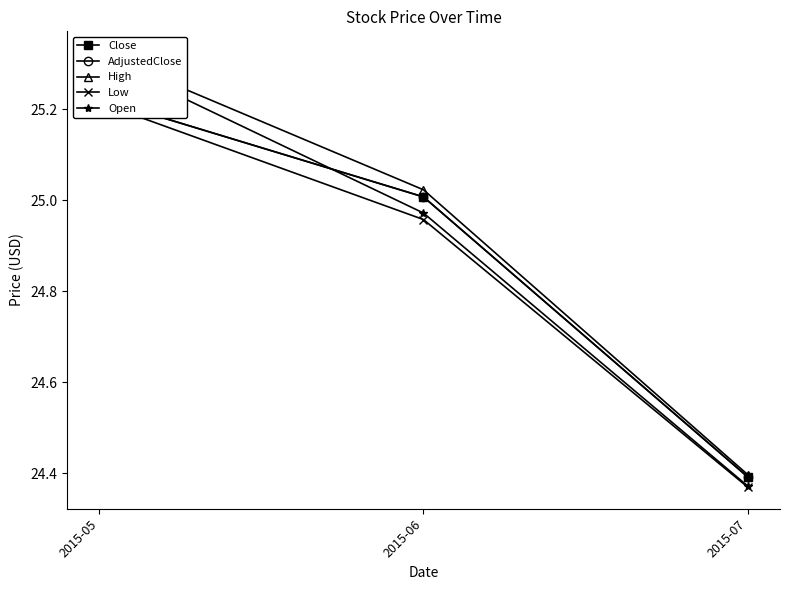

How many data points does each series have?

3